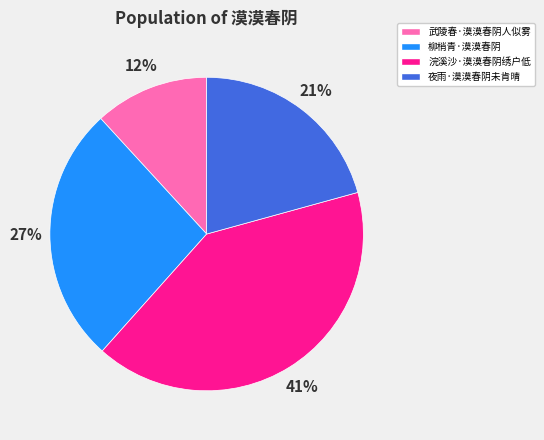

To the nearest percent, what percentage of the pie is 浣溪沙·漠漠春阴绣户低?

41%